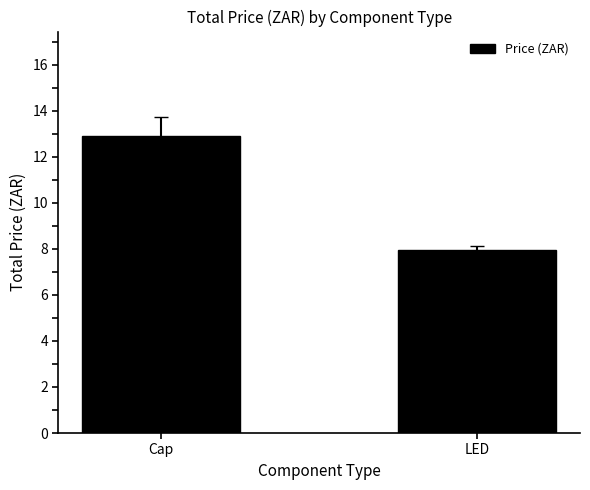

How many bars are there in total?

2